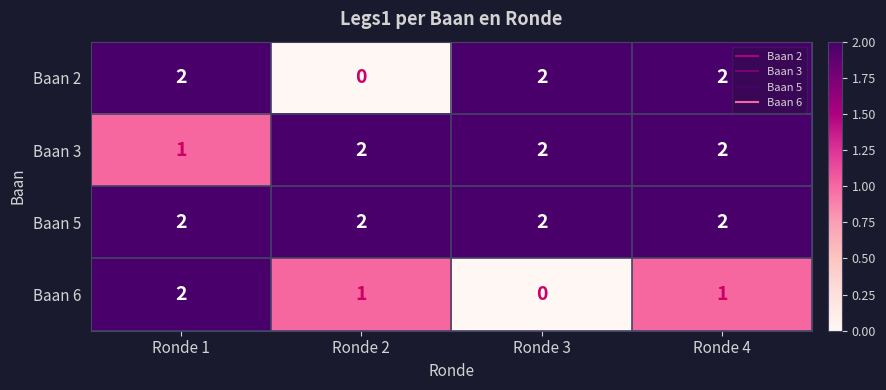

Which series changed the most between Ronde 1 and Ronde 3?

Baan 6